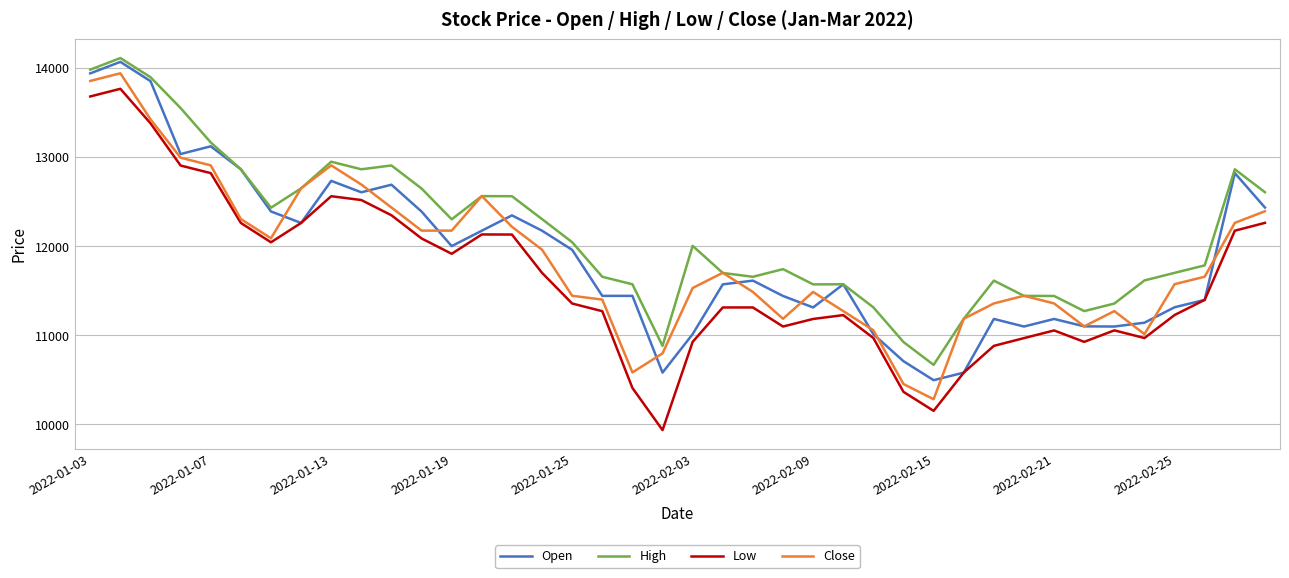

True or false: High and Low cross at least once.

False